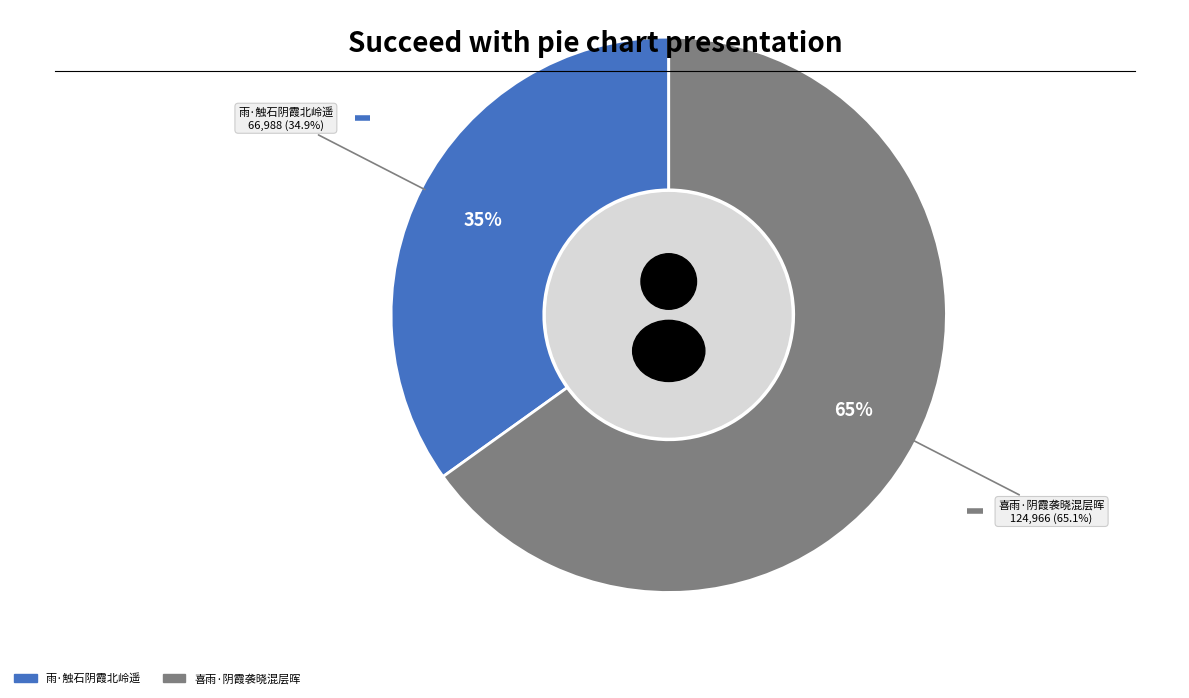

How many slices are in this pie chart?

2